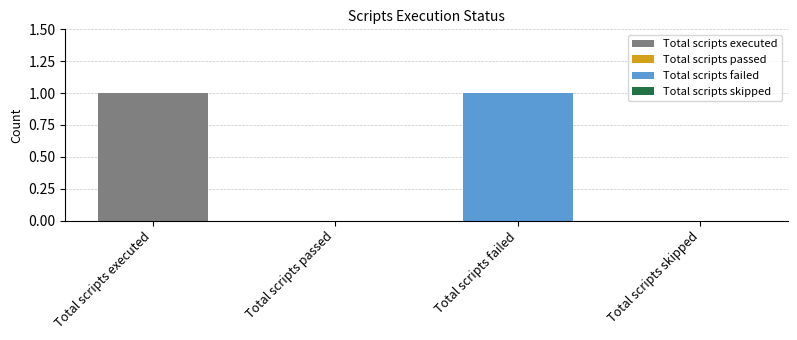

Where is the data nearest to the value 0?

Total scripts passed